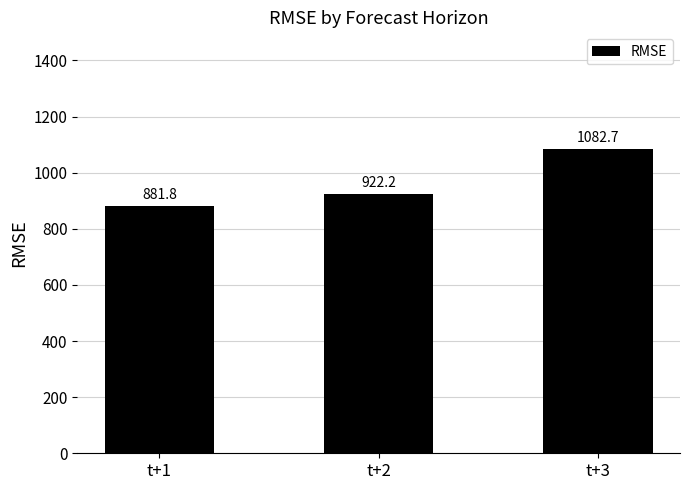

What is the ratio of the value at t+3 to the value at t+2?

1.2